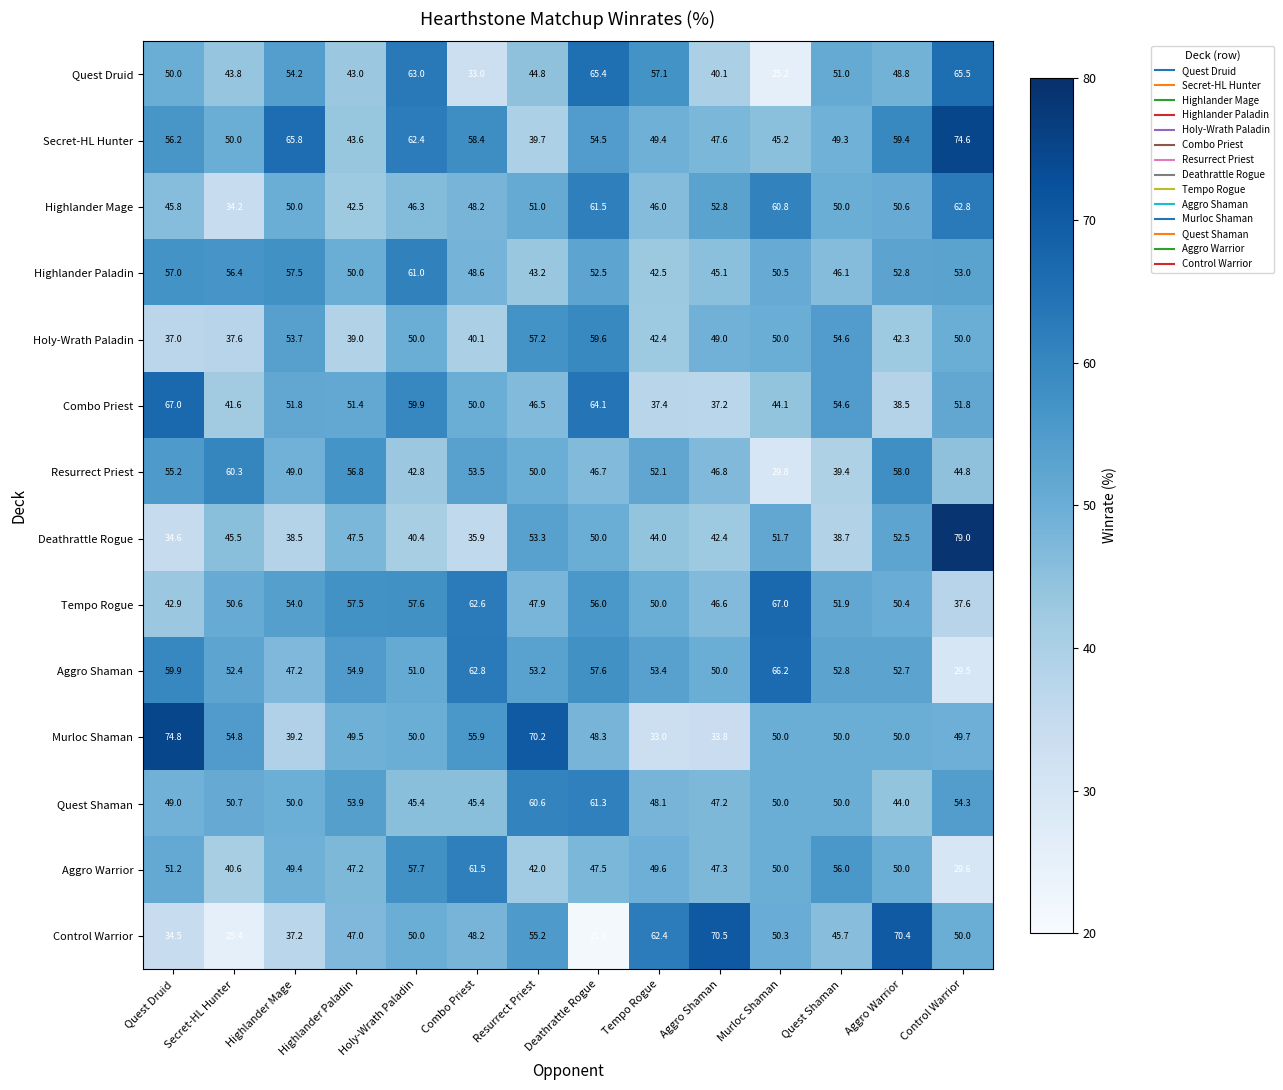

At which label does Tempo Rogue first exceed 51?

Highlander Mage